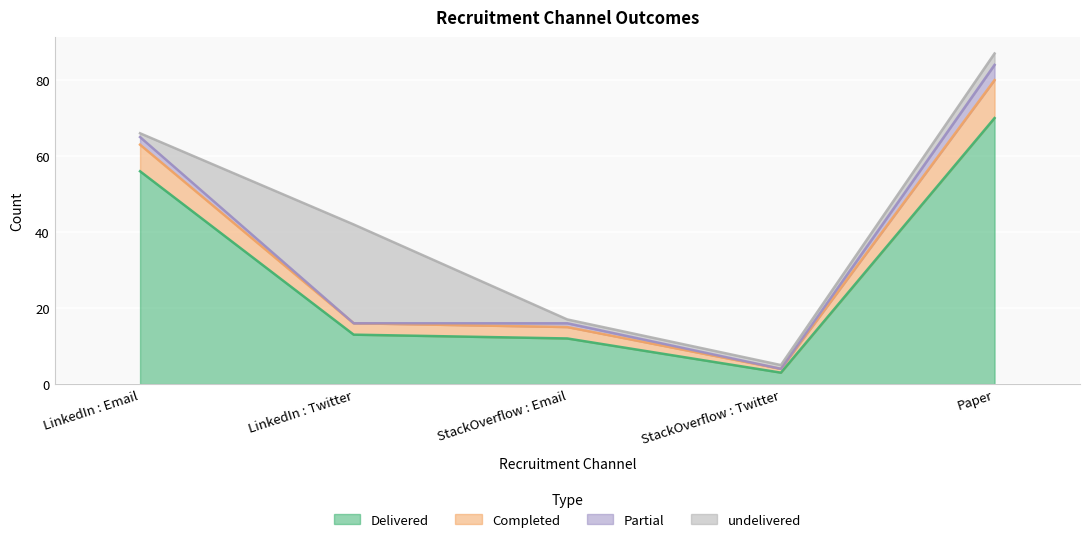

At which label does Delivered reach its minimum?

StackOverflow : Twitter